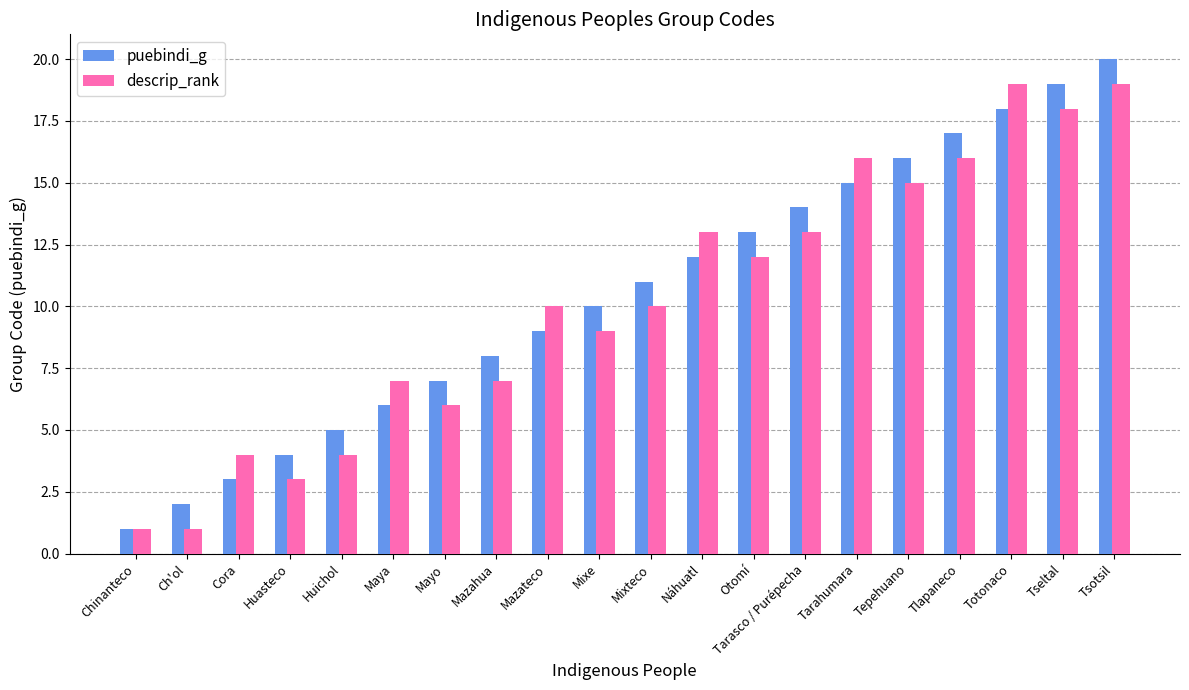

Which category has the highest value across all series?

Tsotsil